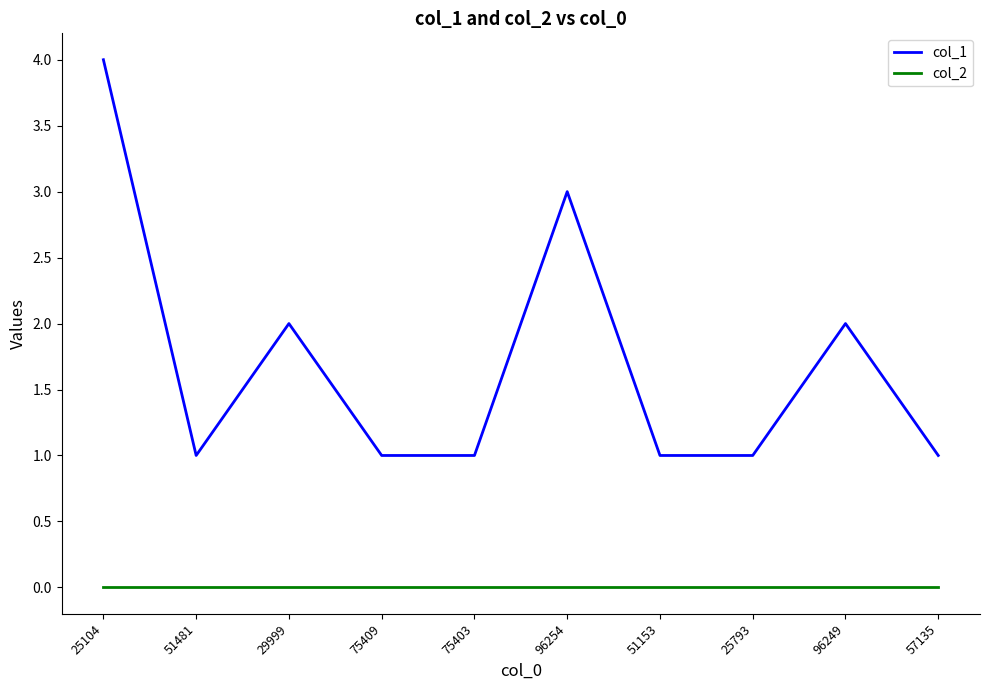

What is the difference between the highest and lowest values at 25104?

4